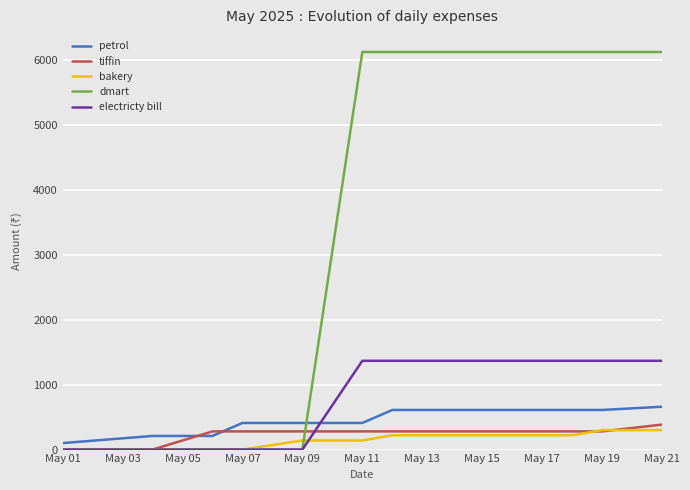

What is the maximum value shown in the chart?

6122.5